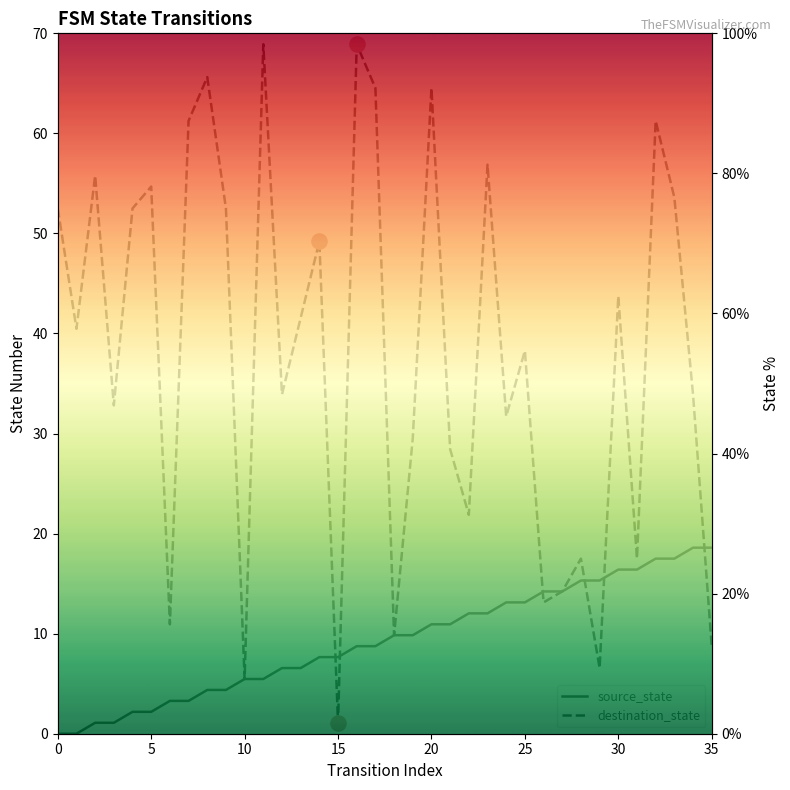

Which series has the widest spread of Y values?

destination_state